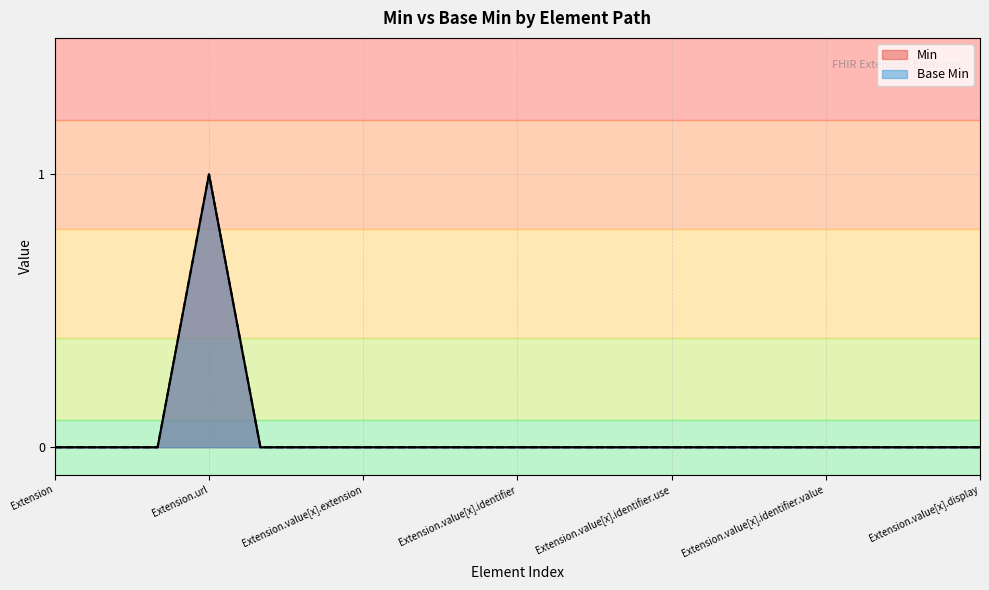

How many Base Min values are between 0 and 1?

19